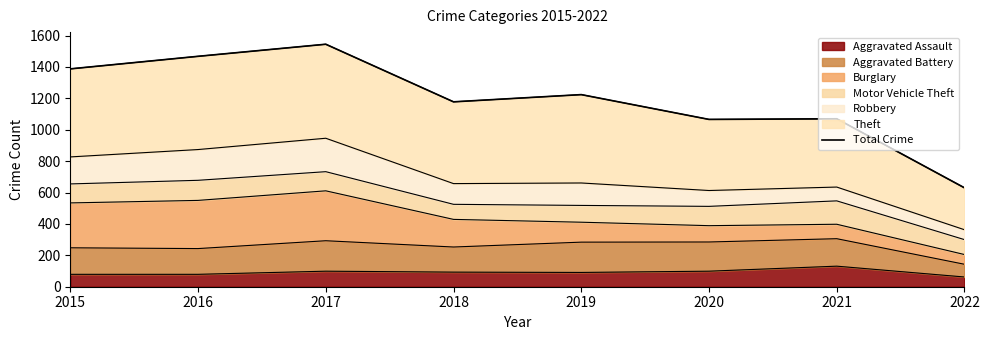

The value at 2018 is 1178. True or false?

True